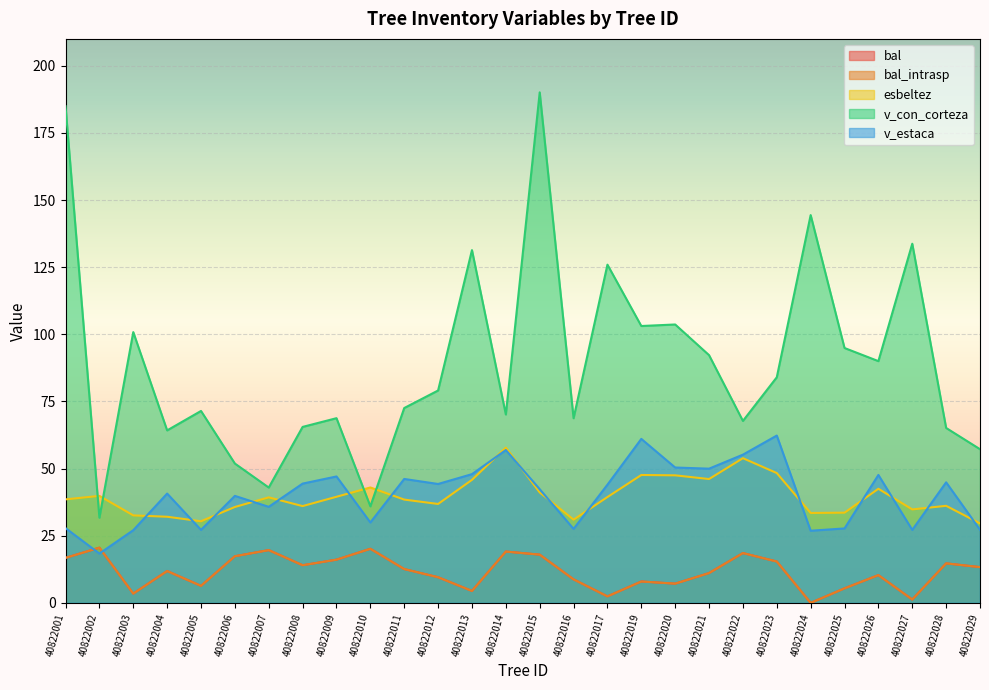

How many data points in bal_intrasp are less than 12?

14